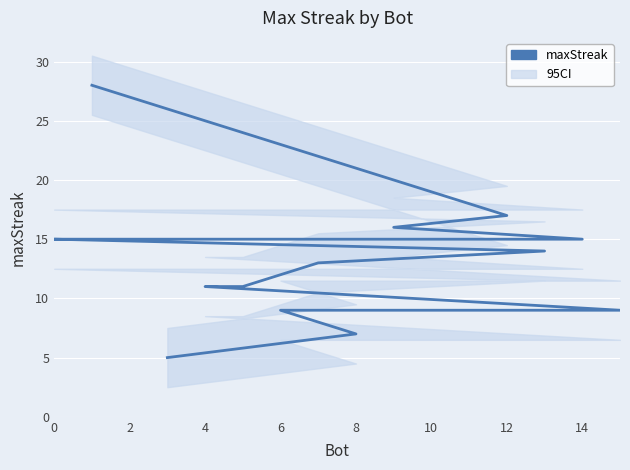

What is the difference between the second highest and minimum values?

12